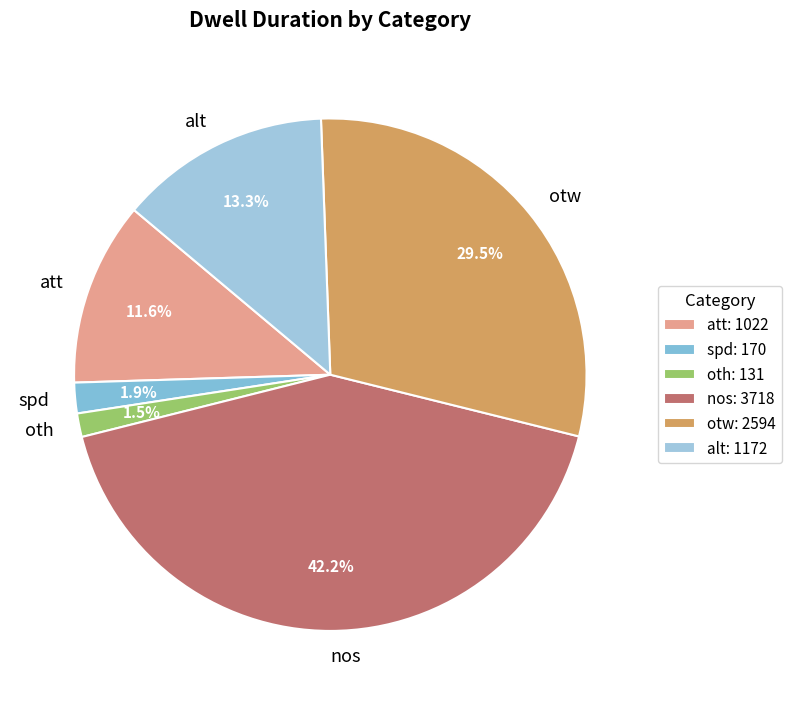

Count the number of slices in the pie.

6